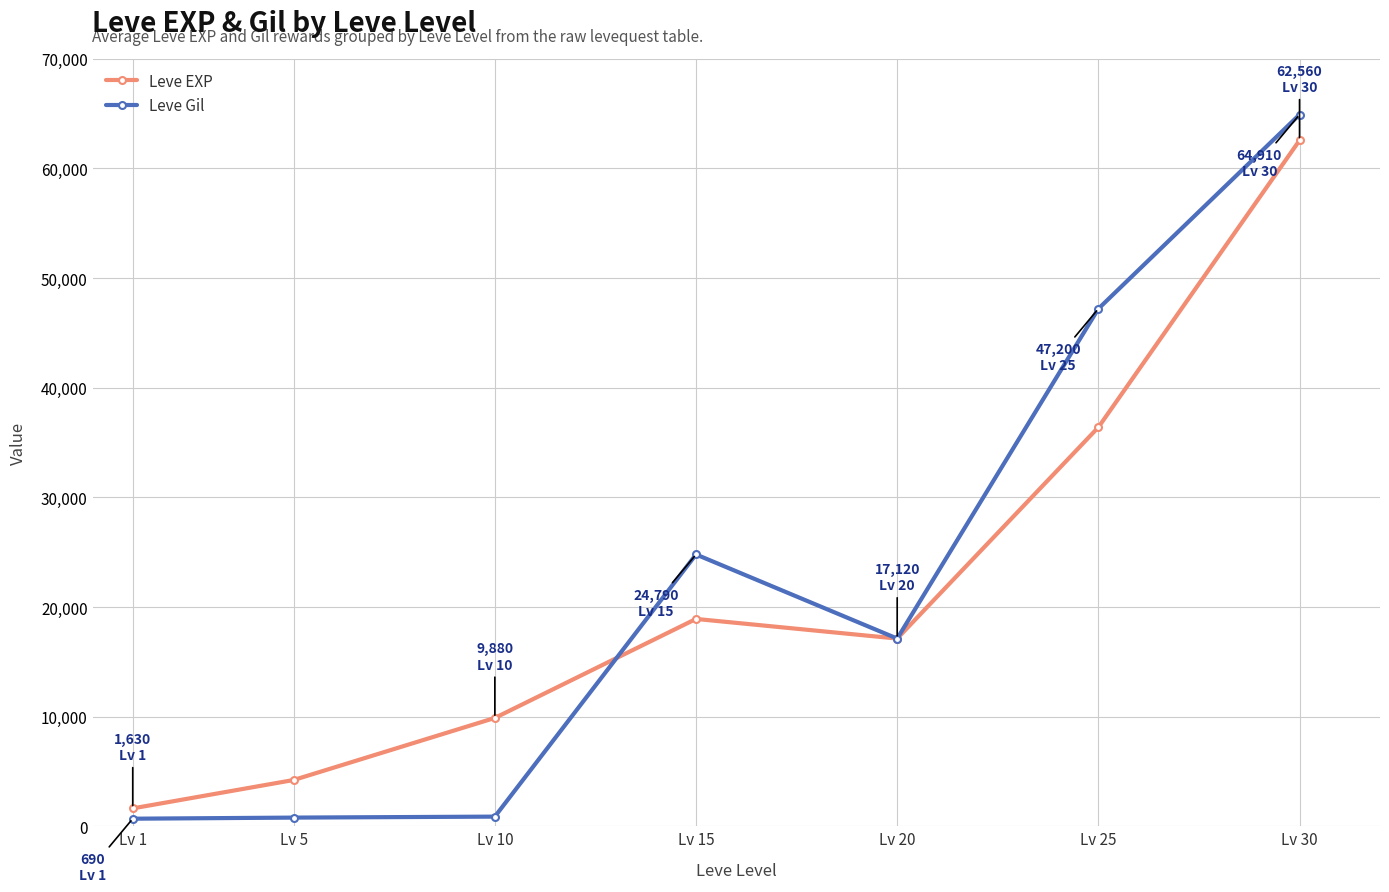

What is the approximate value of Leve EXP at Lv 1, to the nearest 50?

1650